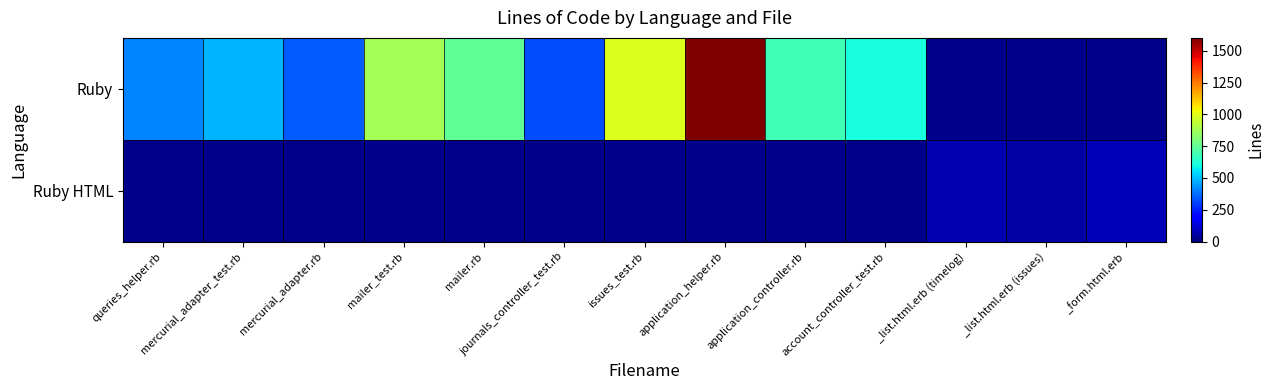

How many data points in mercurial_adapter.rb are less than 345?

1